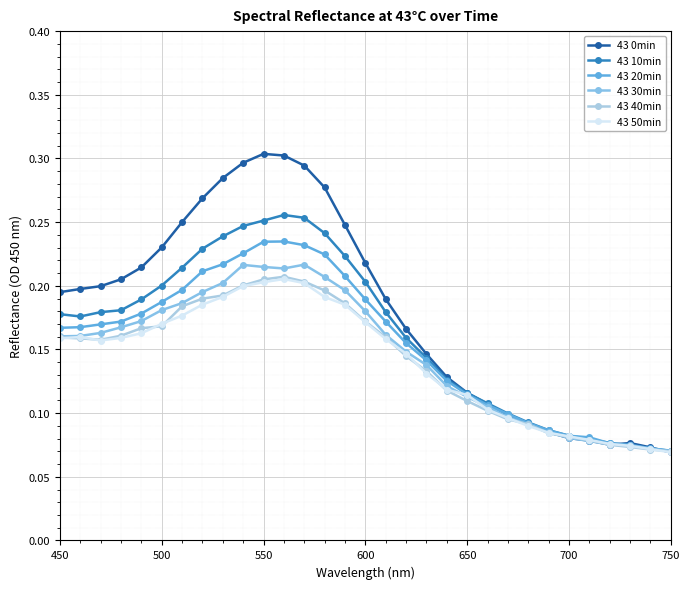

How many series are shown in this chart?

6